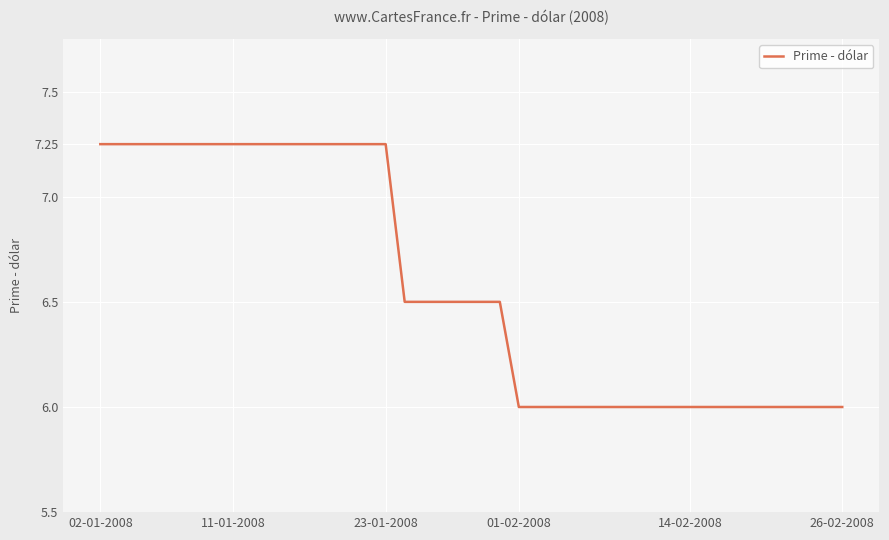

What is the smallest value displayed?

6.0